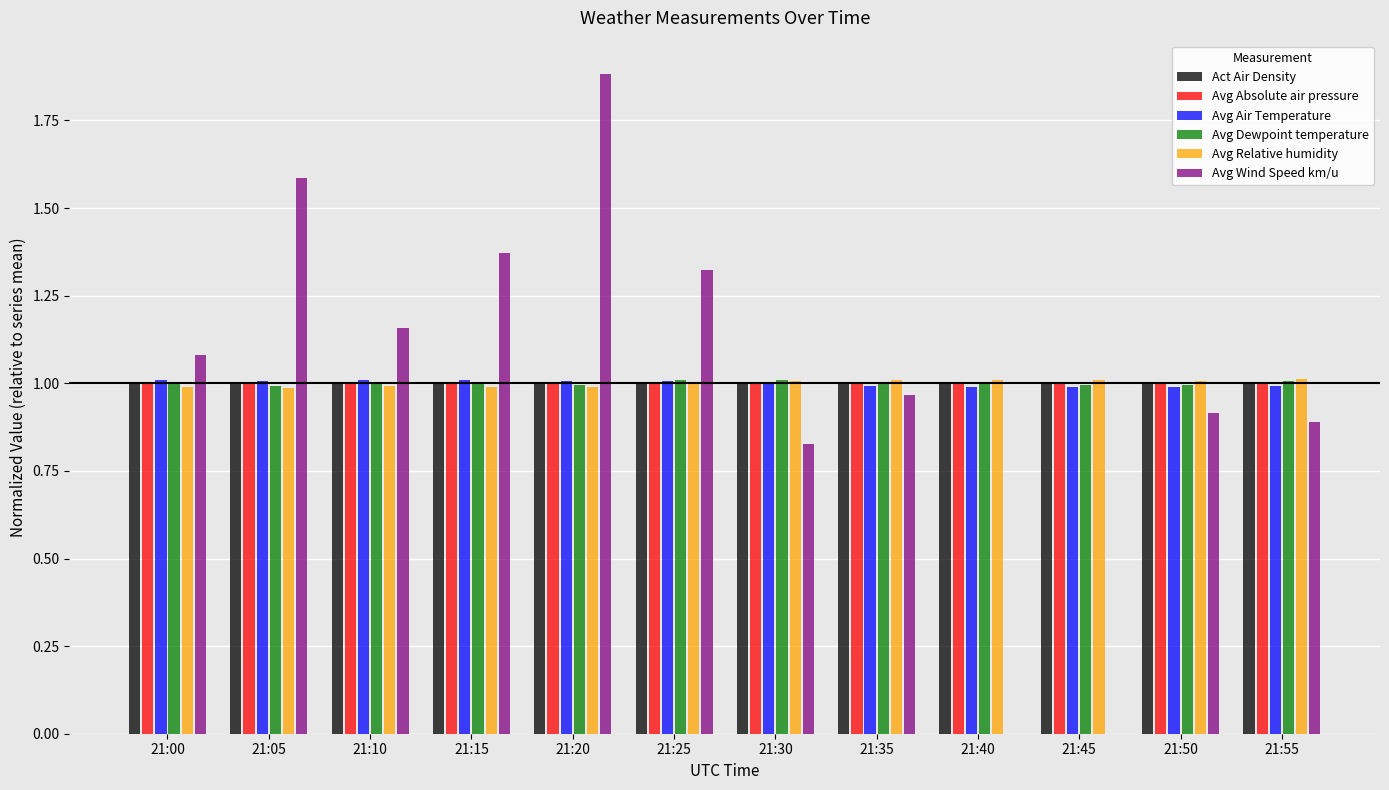

Which category has the highest value in the Avg Wind Speed km/u series?

21:20